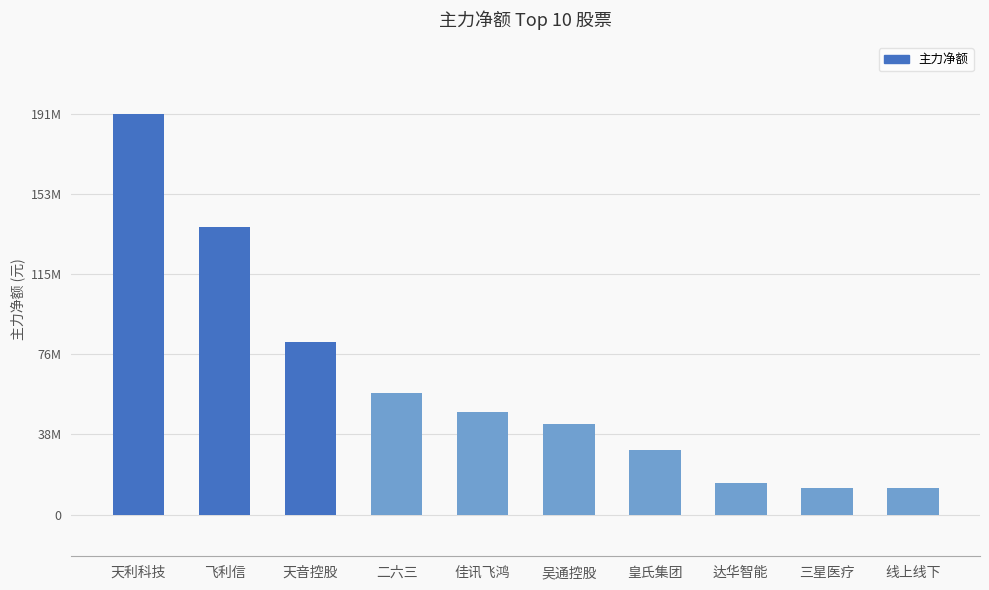

Does the chart contain any negative values?

No